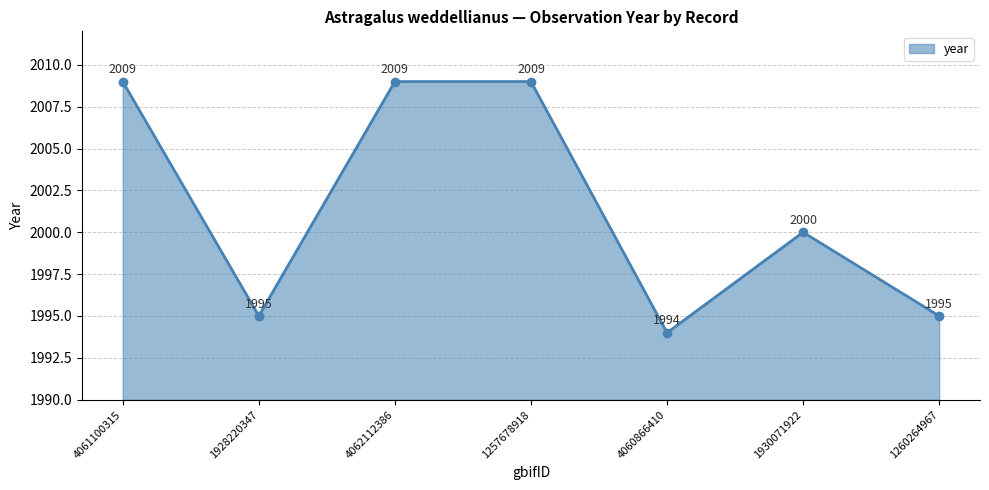

What is the label of the 1st point from the left?

4061100315